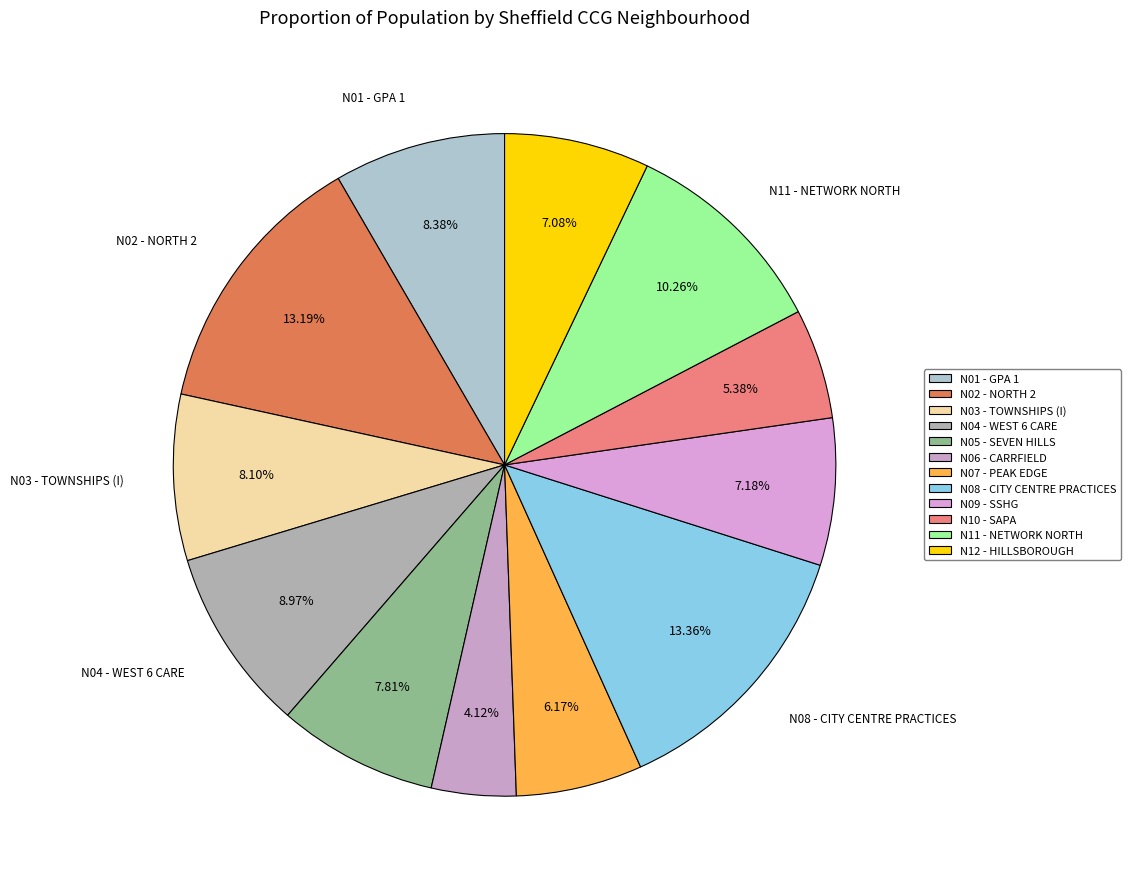

Do N01 - GPA 1 and N02 - NORTH 2 together represent more than half of the pie?

No